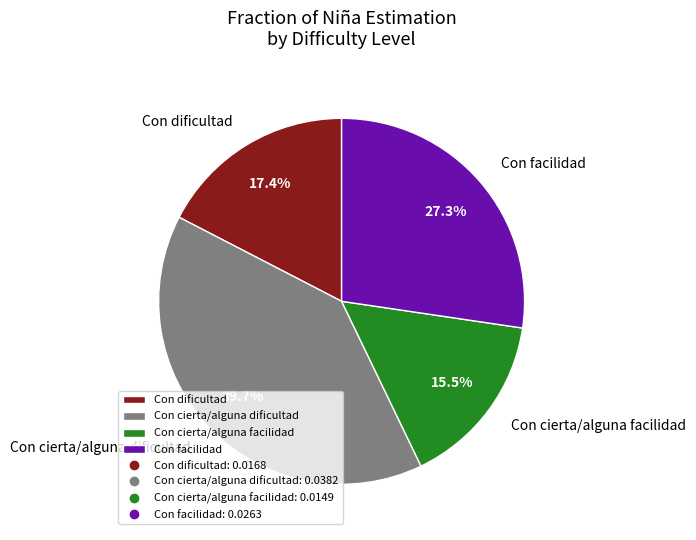

Does Con cierta/alguna facilidad represent more than half of the total?

No